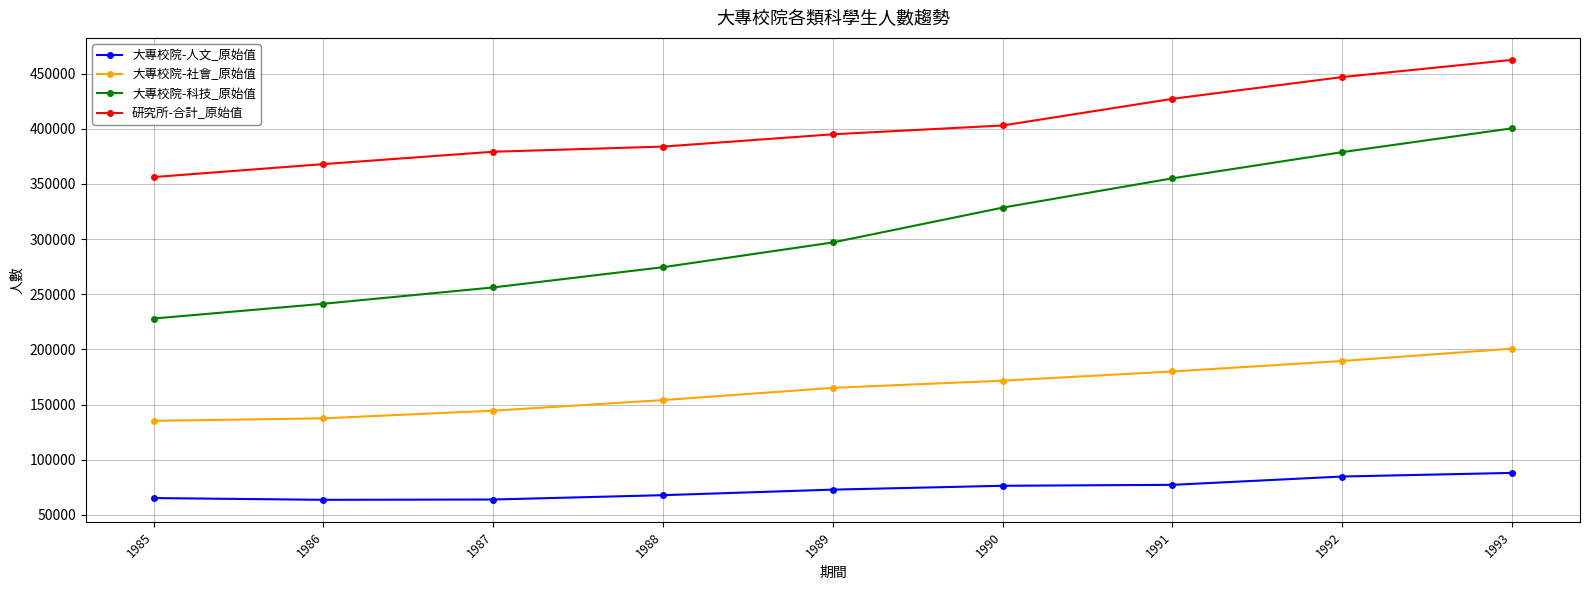

Which series has the widest spread of values?

大專校院-科技_原始值